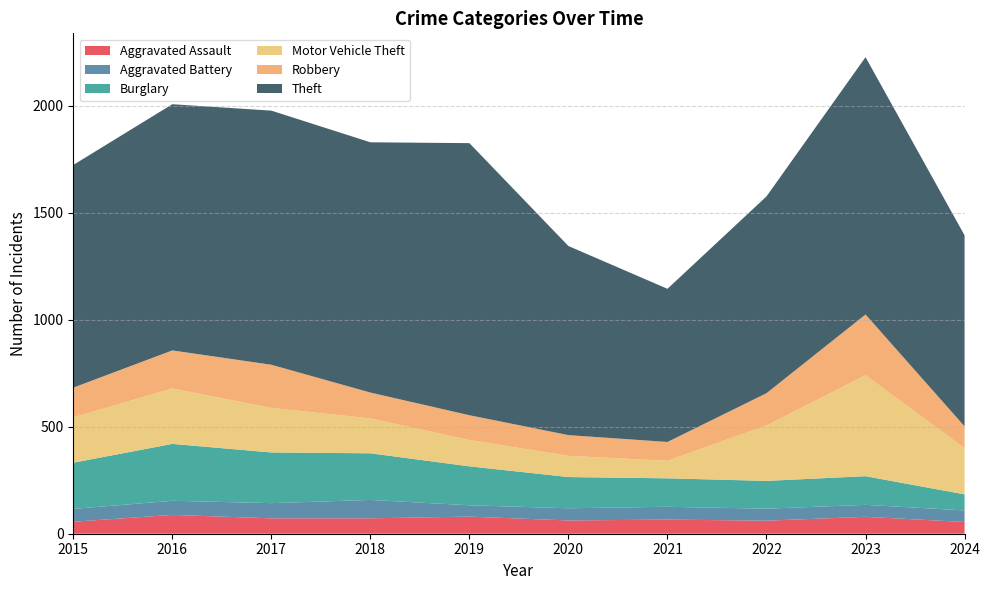

Reading left to right, transcribe all the data shown in this chart.

Aggravated Assault: 2015=56	2016=88	2017=72	2018=72	2019=80	2020=62	2021=66	2022=61	2023=79	2024=55
Aggravated Battery: 2015=60	2016=66	2017=71	2018=86	2019=53	2020=57	2021=60	2022=56	2023=56	2024=54
Burglary: 2015=216	2016=266	2017=237	2018=218	2019=182	2020=146	2021=133	2022=130	2023=134	2024=75
Motor Vehicle Theft: 2015=212	2016=259	2017=208	2018=163	2019=123	2020=99	2021=82	2022=259	2023=472	2024=216
Robbery: 2015=139	2016=178	2017=202	2018=121	2019=116	2020=97	2021=88	2022=151	2023=284	2024=102
Theft: 2015=1041	2016=1151	2017=1188	2018=1170	2019=1272	2020=884	2021=716	2022=920	2023=1203	2024=893